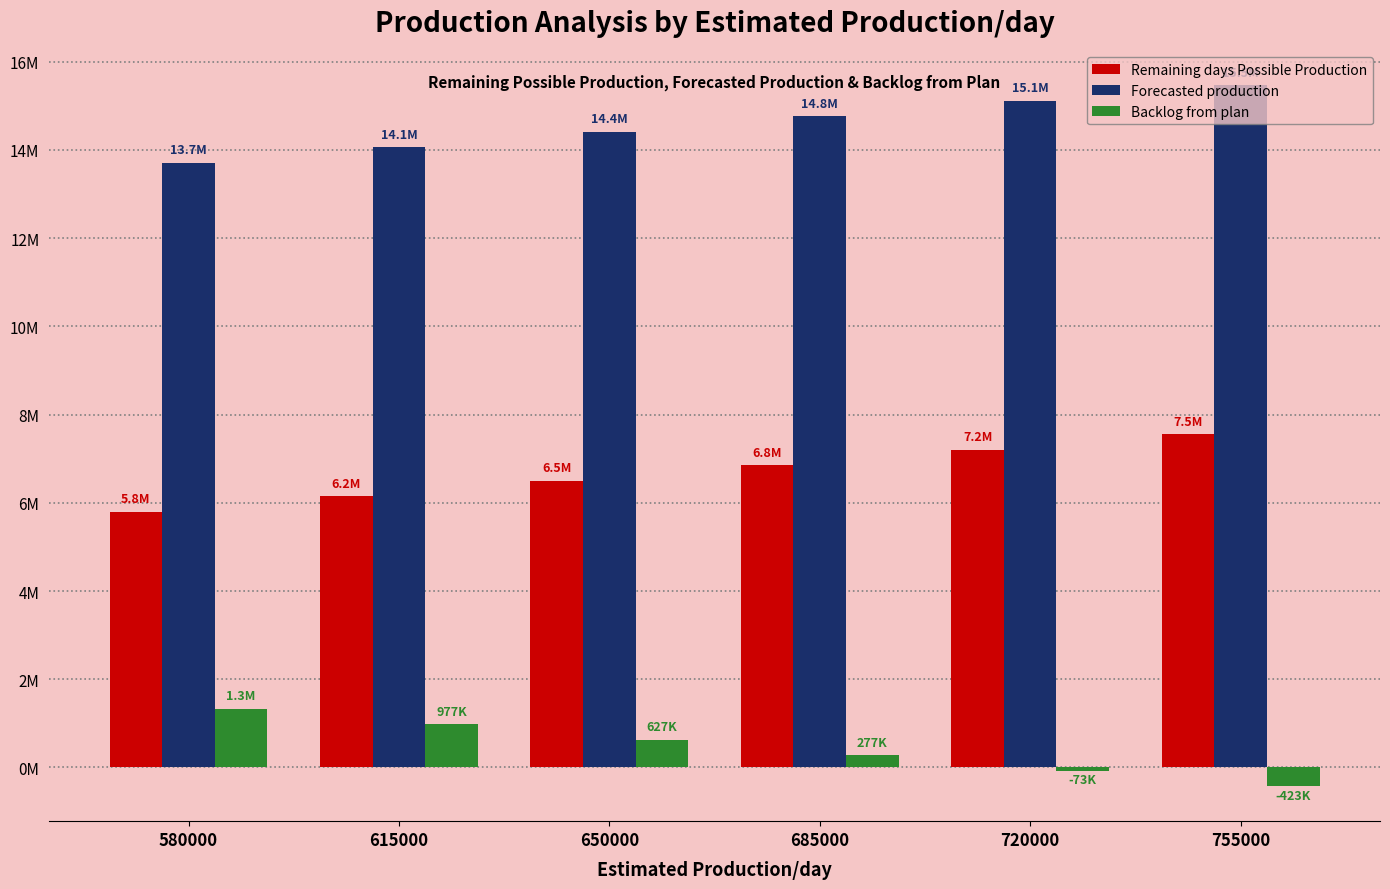

What are all the series names shown in the legend?

Remaining days Possible Production, Forecasted production, Backlog from plan